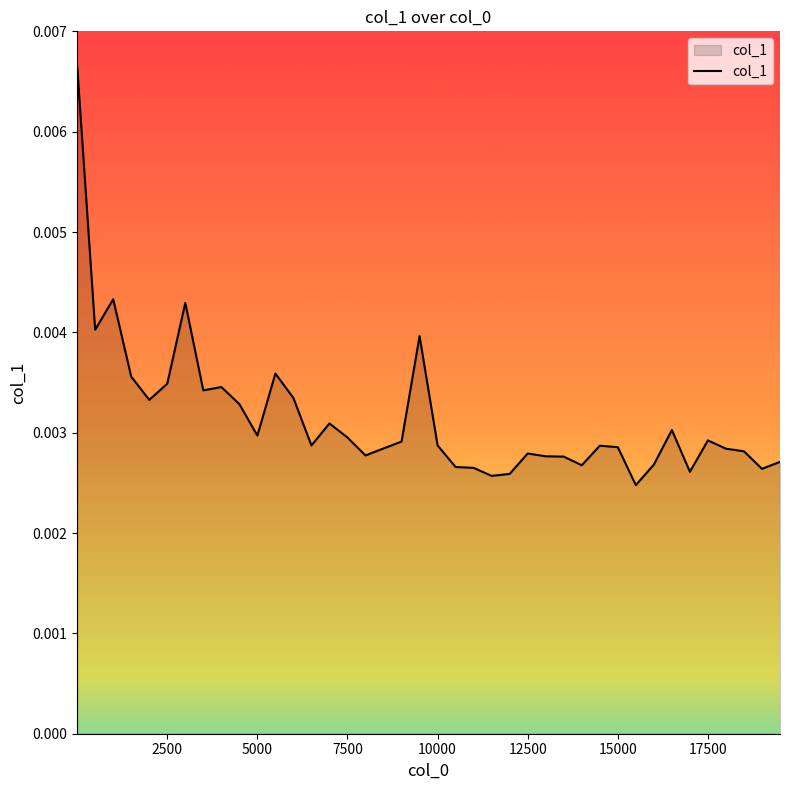

How many categories are shown in the chart?

40